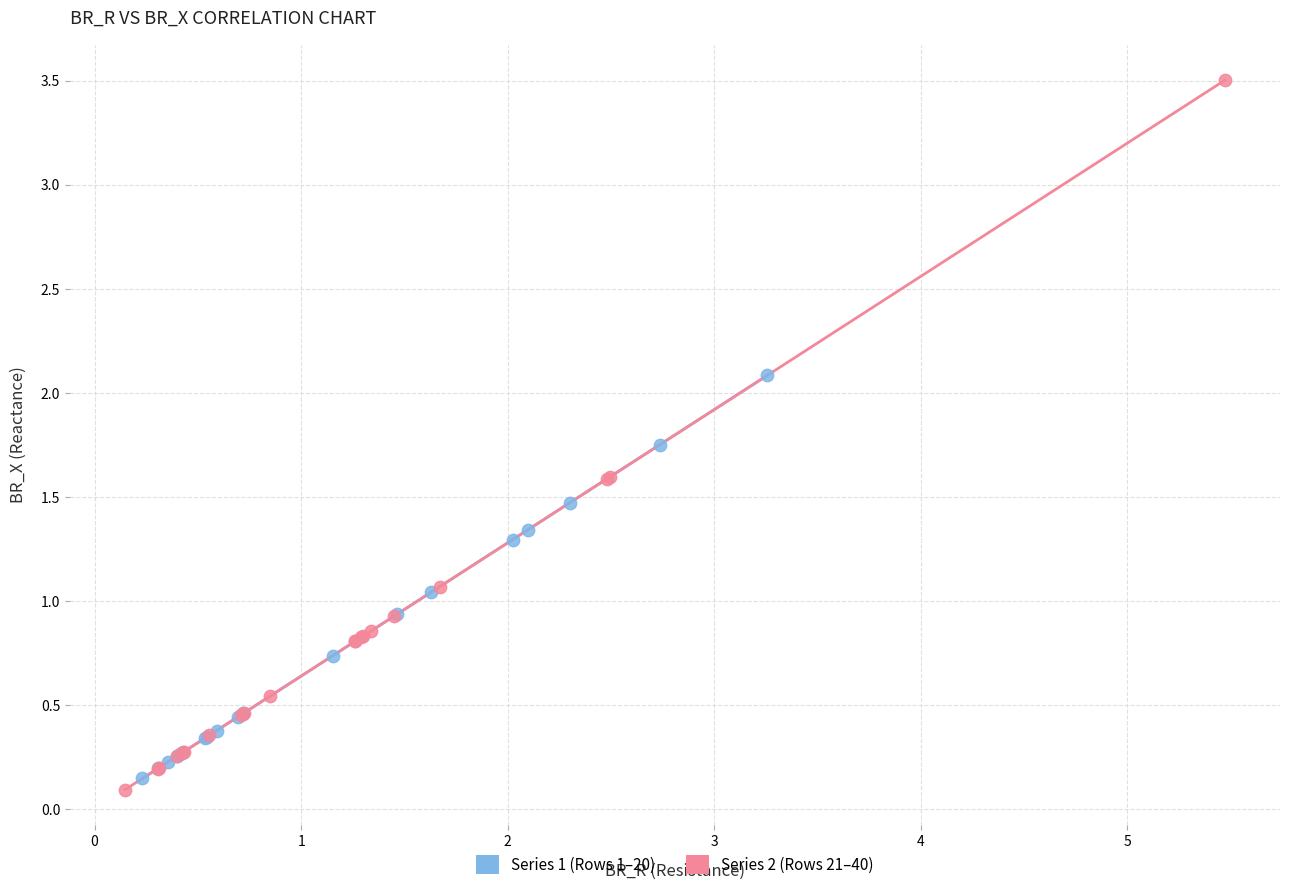

Which series has the largest Y range (max minus min)?

Series 2 (Rows 21–40)